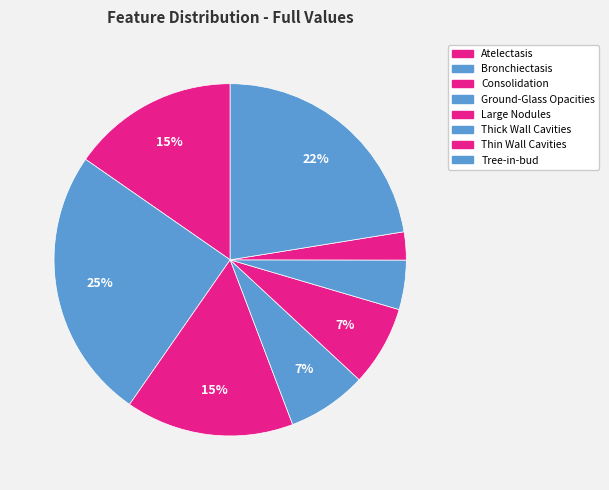

How many slices are in this pie chart?

8